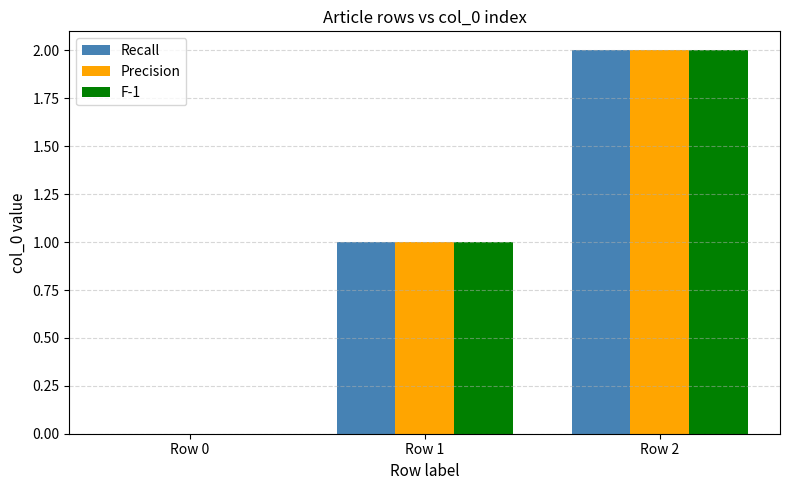

At which label does Recall reach its peak?

Row 2